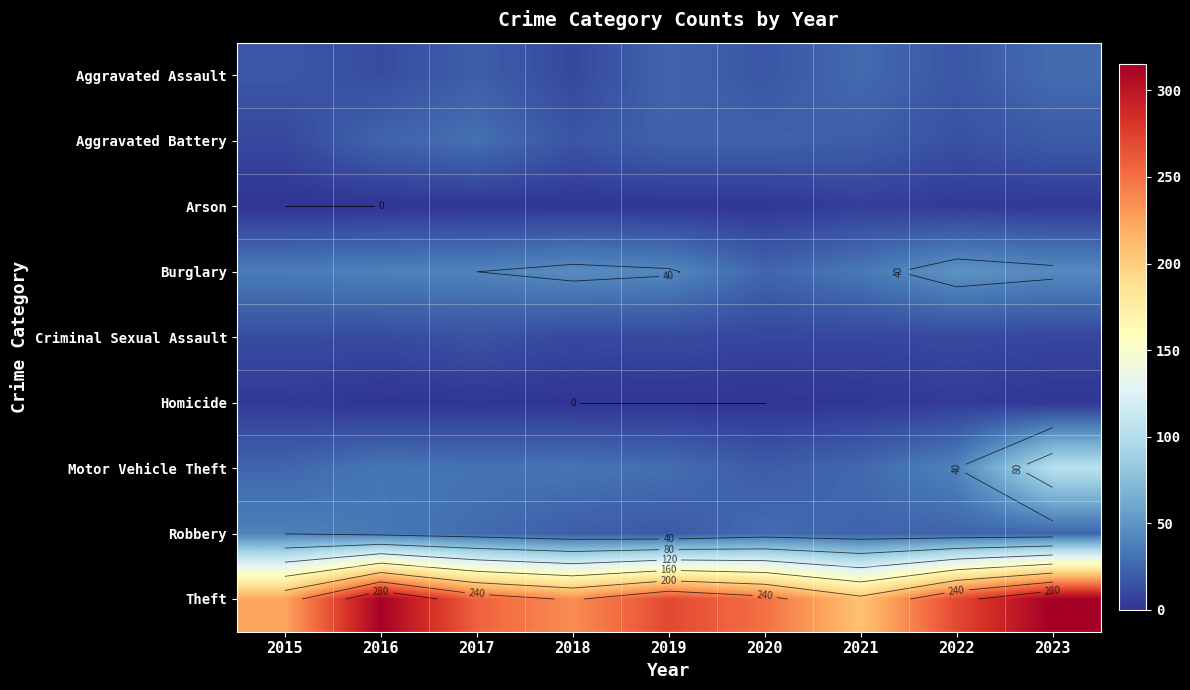

Which series has the largest total across all categories?

Theft